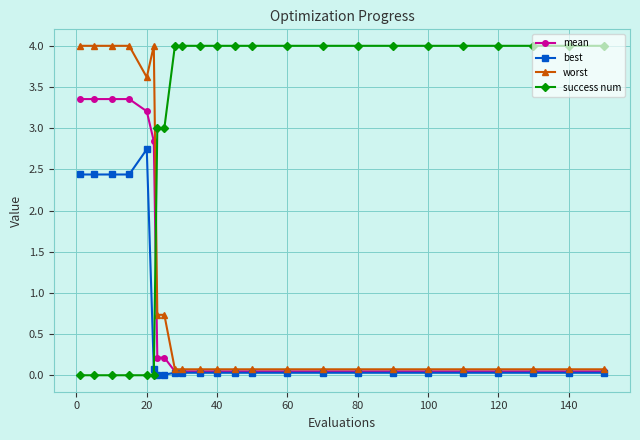

How many times do worst and success num cross each other?

1